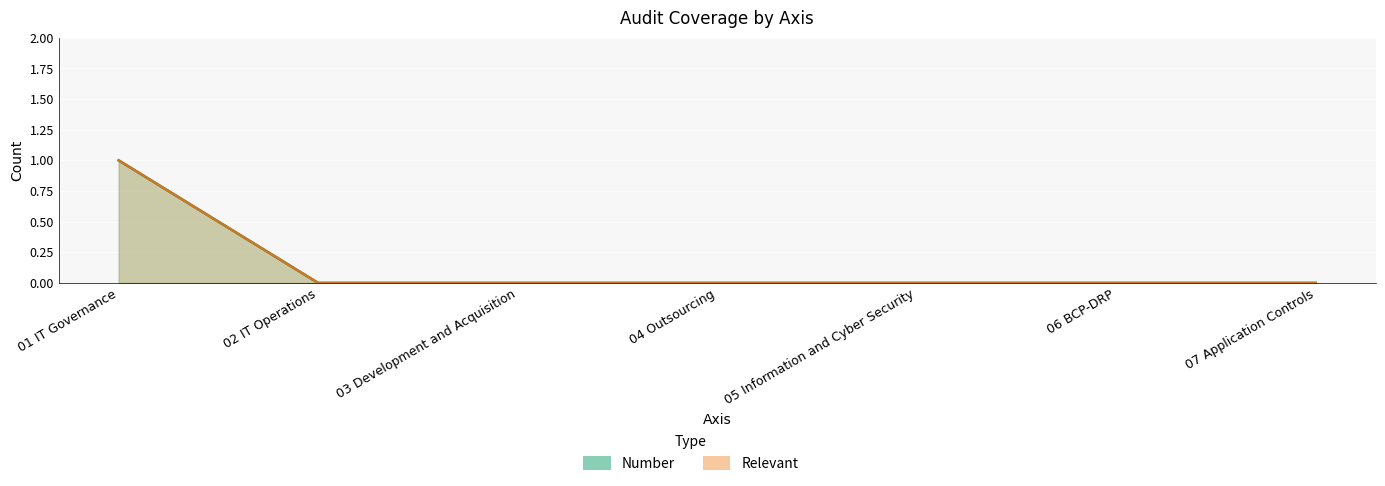

How many data points in Relevant are above 0?

1